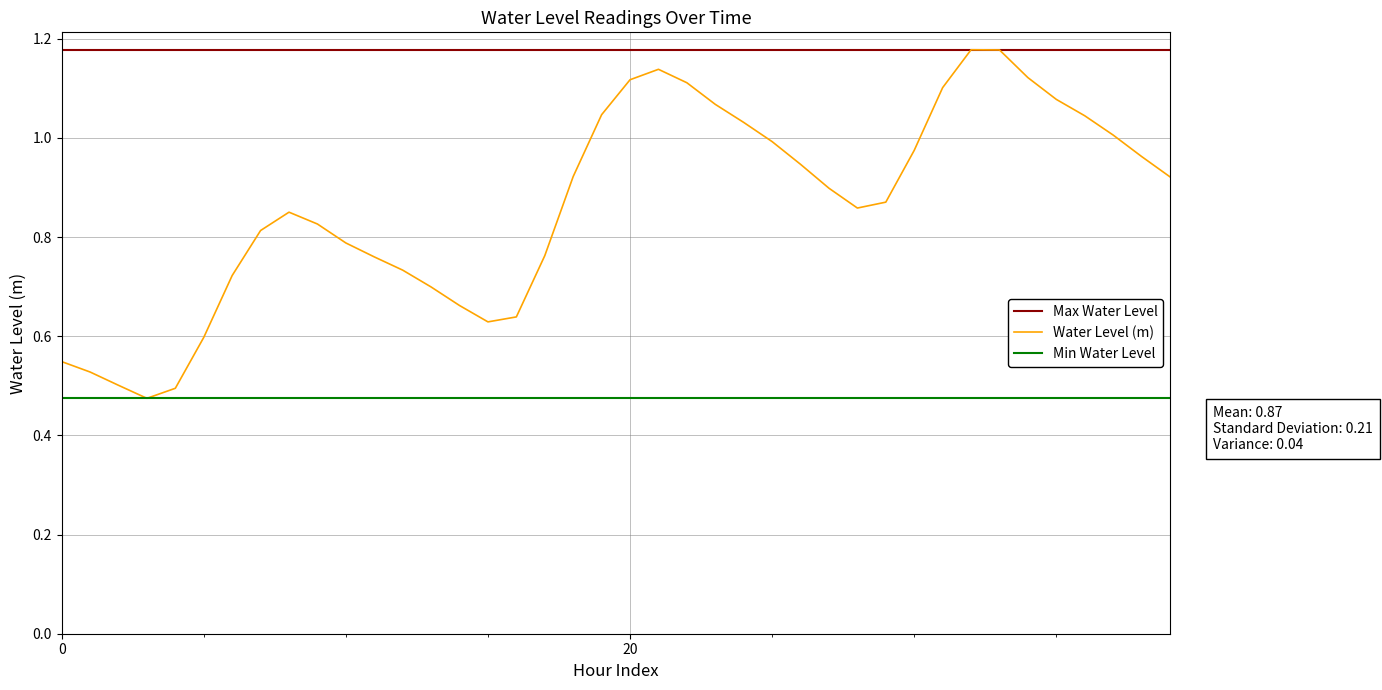

Which series has the largest total across all categories?

Max Water Level